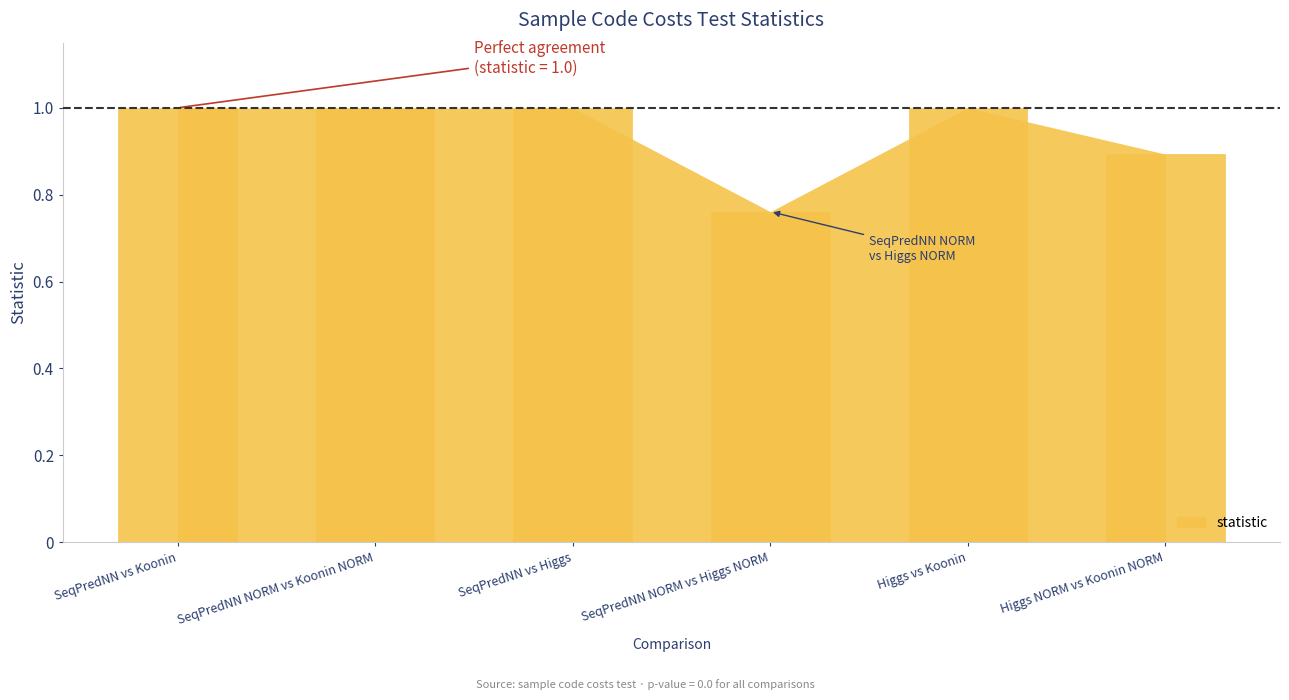

What is the label of the 4th bar from the right?

SeqPredNN vs Higgs